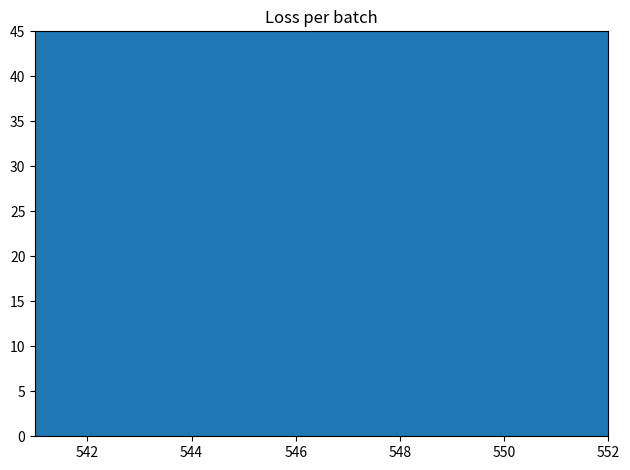

What is the difference between the maximum and minimum values?

2